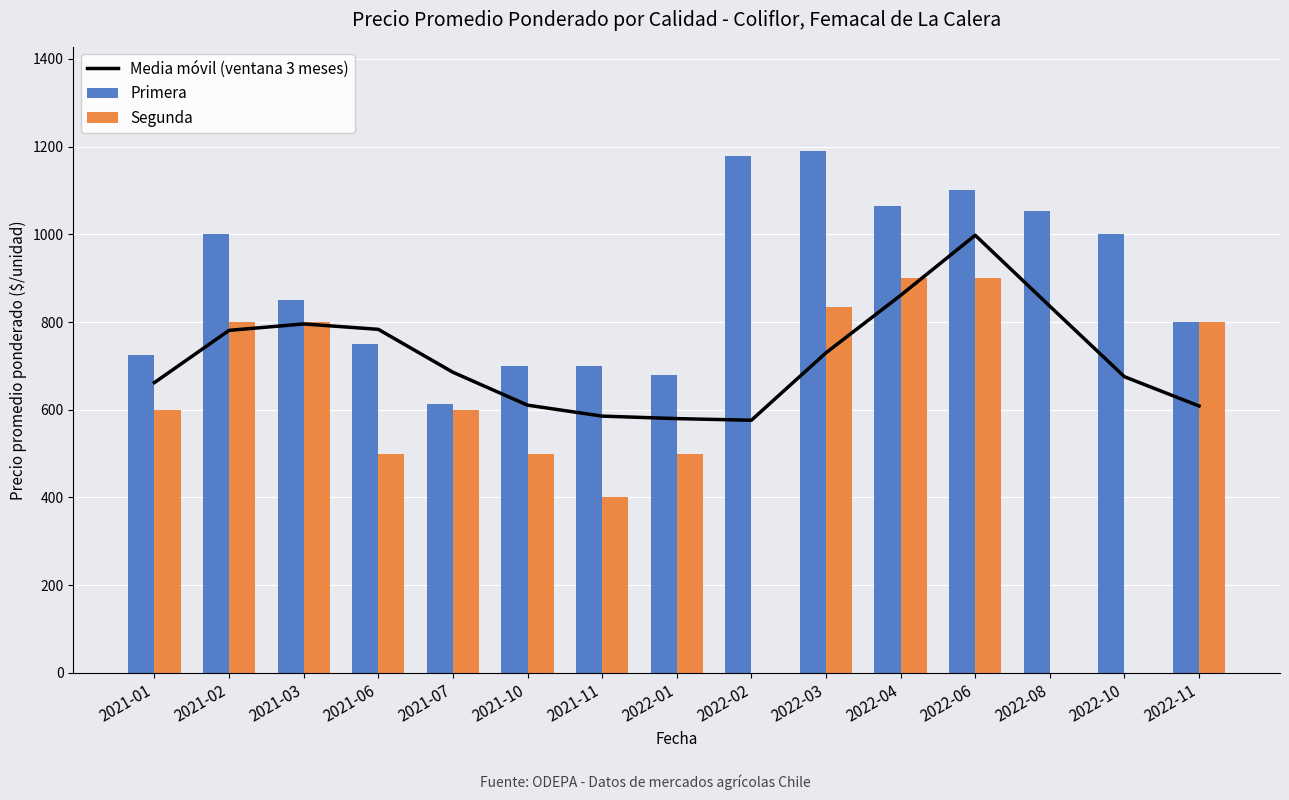

Read the Primera value at 2021-03.

850.0